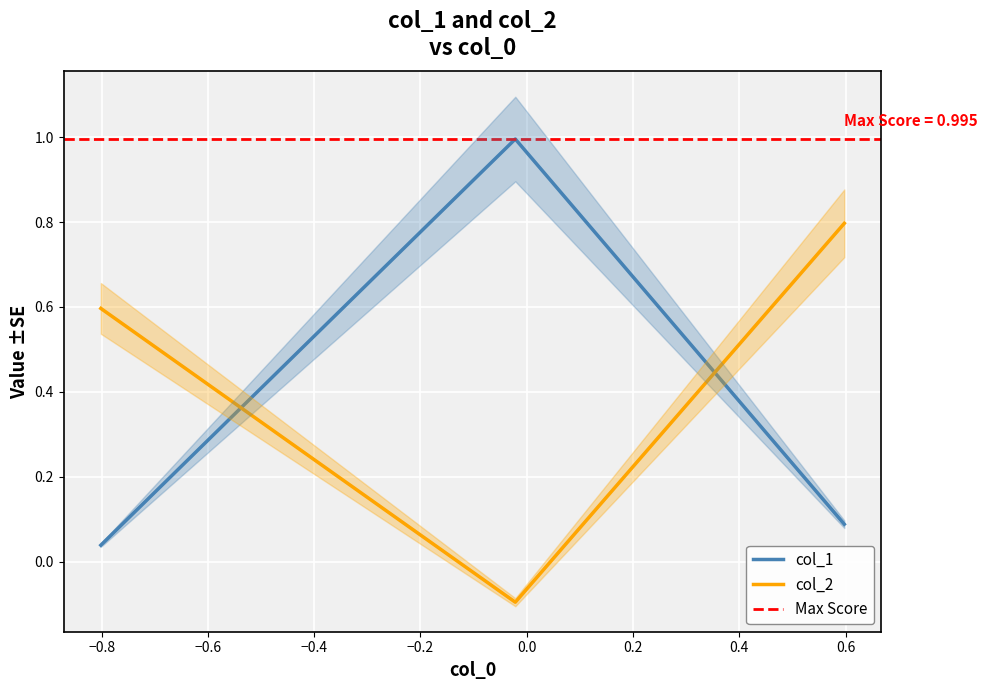

Is the value of col_2 at −1.0 greater than the value of col_1 at −0.6?

Yes